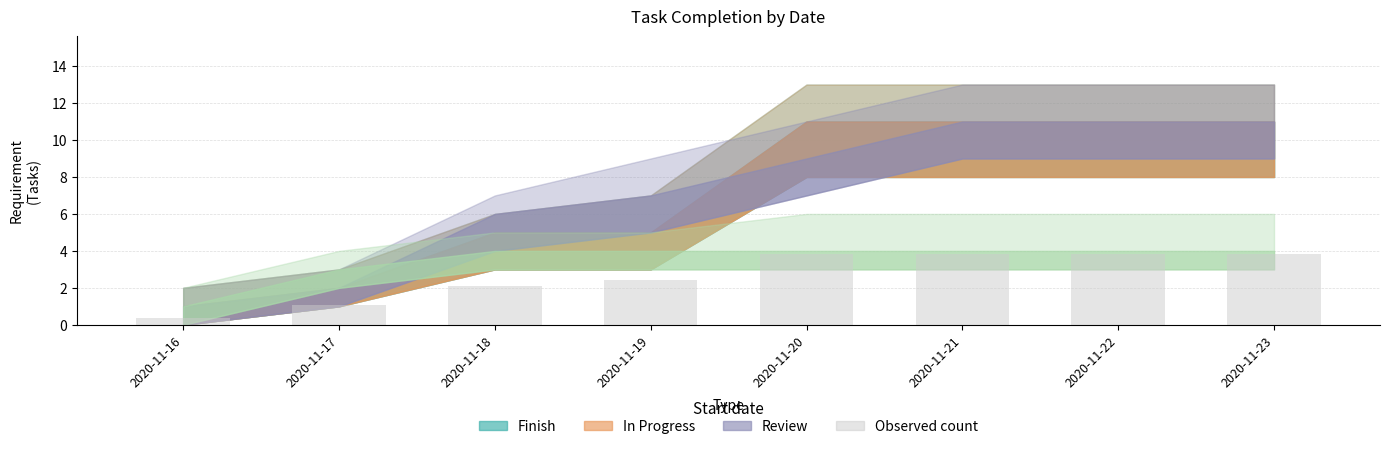

The chart shows a value of 3.8 at 2020-11-22. True or false?

True